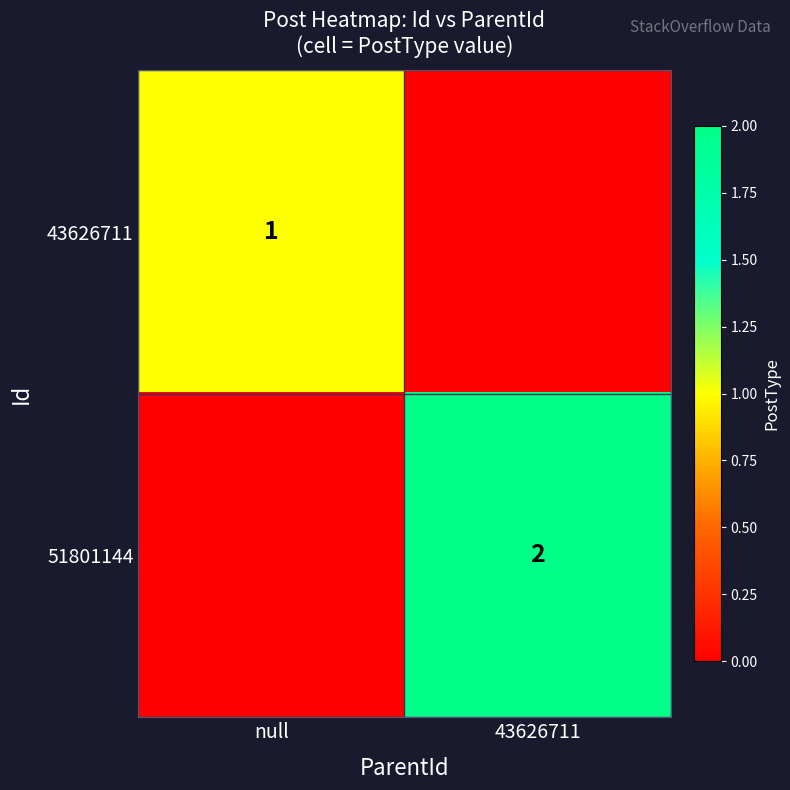

The value of 43626711 at null is 2. True or false?

False